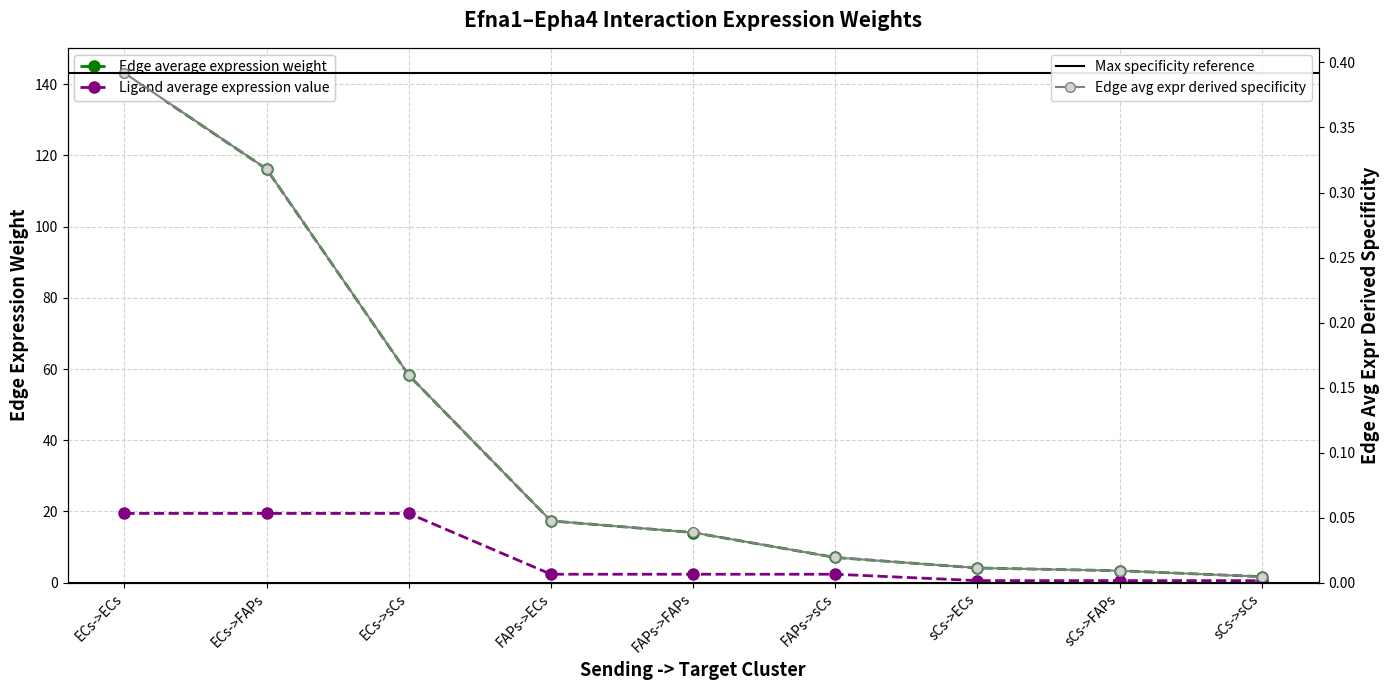

Is the value of Edge average expression weight at ECs->sCs greater than the value of Edge total expression weight at sCs->sCs?

Yes